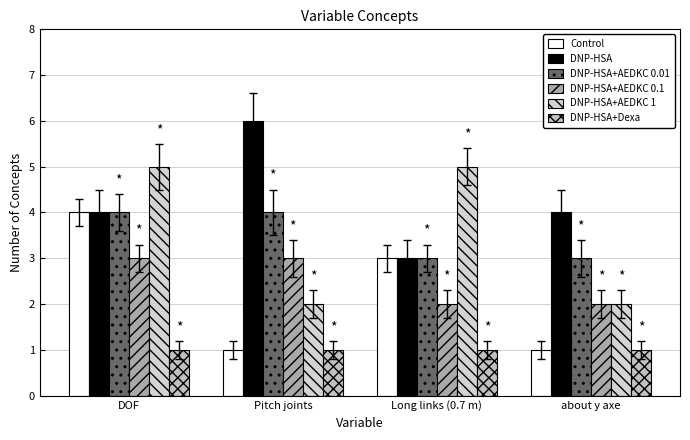

What are all the series names shown in the legend?

Control, DNP-HSA, DNP-HSA+AEDKC 0.01, DNP-HSA+AEDKC 0.1, DNP-HSA+AEDKC 1, DNP-HSA+Dexa